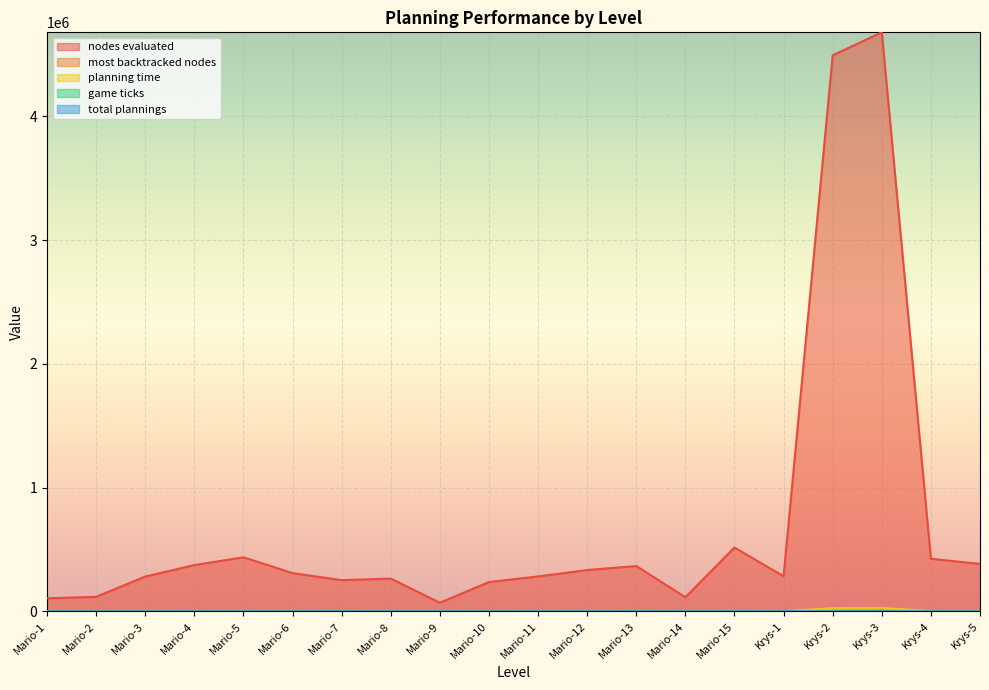

Which series has the widest spread of values?

nodes evaluated